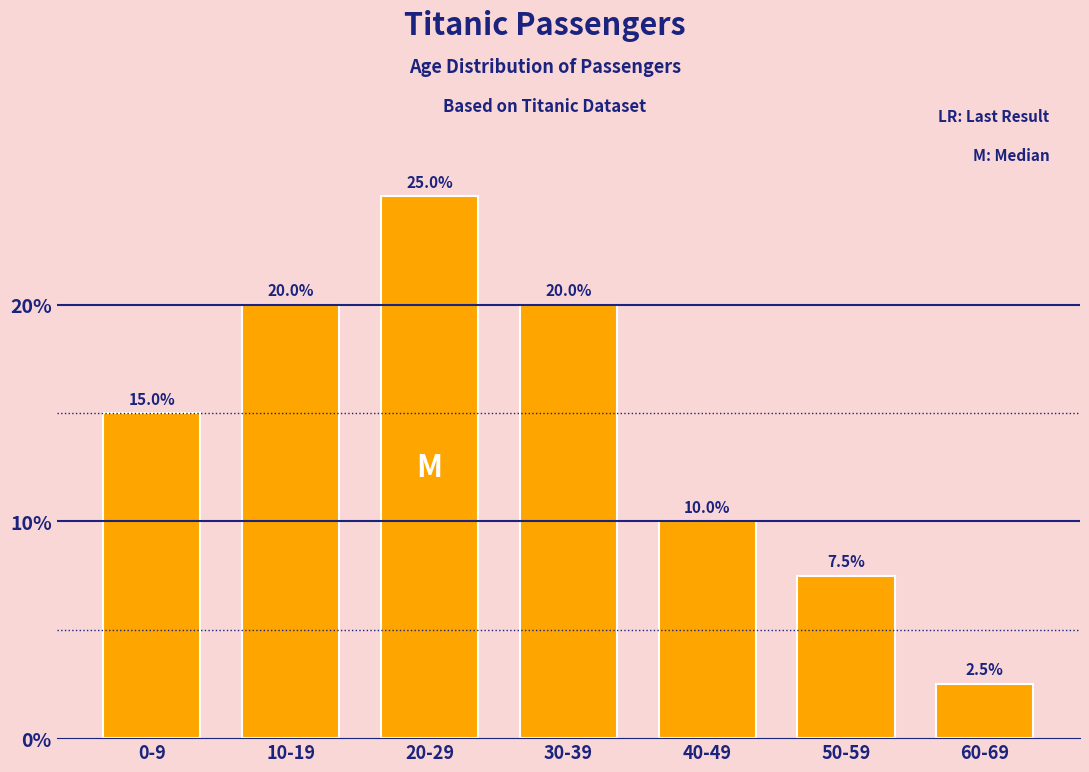

Reading left to right, extract all data points from this chart.

15.0	20.0	25.0	20.0	10.0	7.5	2.5